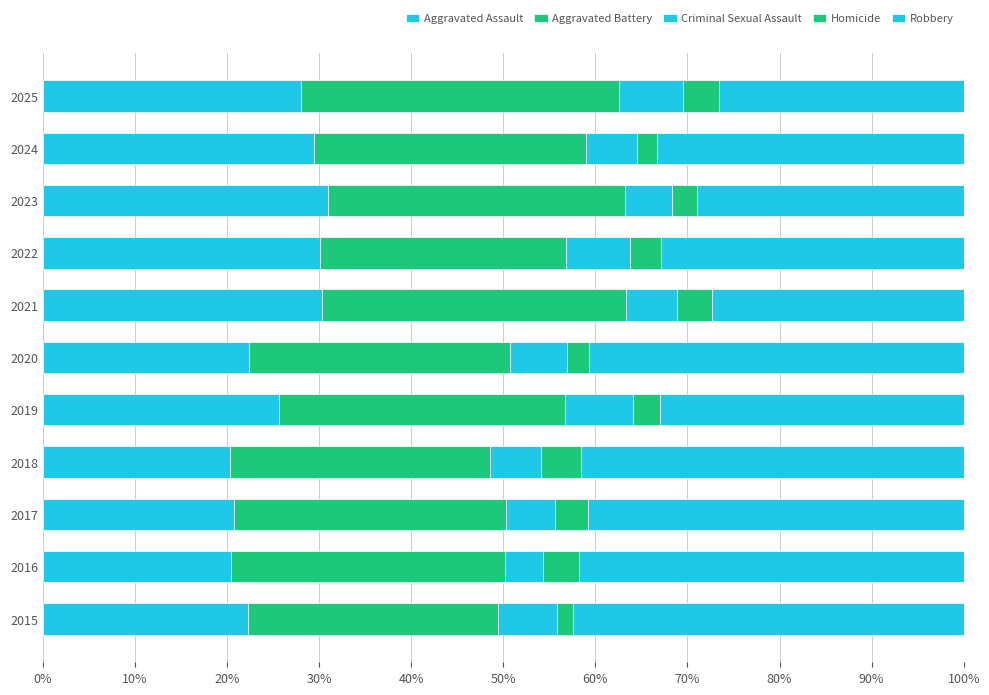

Reading right to left, what are all the values shown in this chart?

Aggravated Assault: 28.0	29.5	30.9	30.1	30.3	22.4	25.6	20.3	20.8	20.4	22.3
Aggravated Battery: 34.5	29.5	32.3	26.7	32.9	28.3	31.1	28.2	29.5	29.8	27.2
Criminal Sexual Assault: 7.0	5.6	5.2	7.0	5.6	6.2	7.4	5.6	5.3	4.1	6.4
Homicide: 3.9	2.2	2.7	3.4	3.8	2.3	2.9	4.3	3.7	3.9	1.8
Robbery: 26.6	33.3	29.0	32.8	27.3	40.7	33.0	41.6	40.8	41.8	42.4